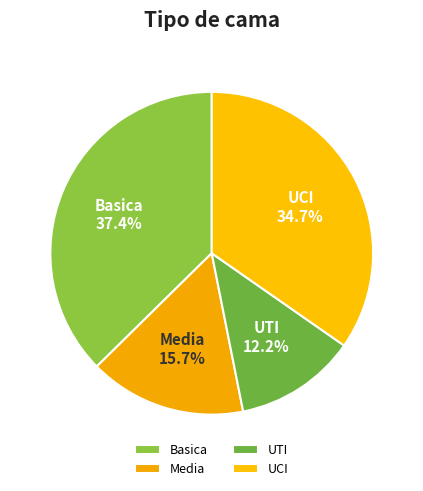

Combined, what portion of the pie is UTI and Basica?

49.6%